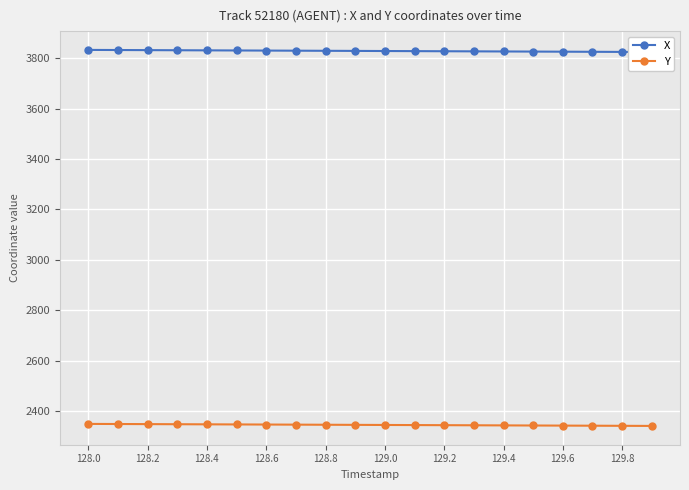

The Y series shows 2345.1 at 128.8. True or false?

True